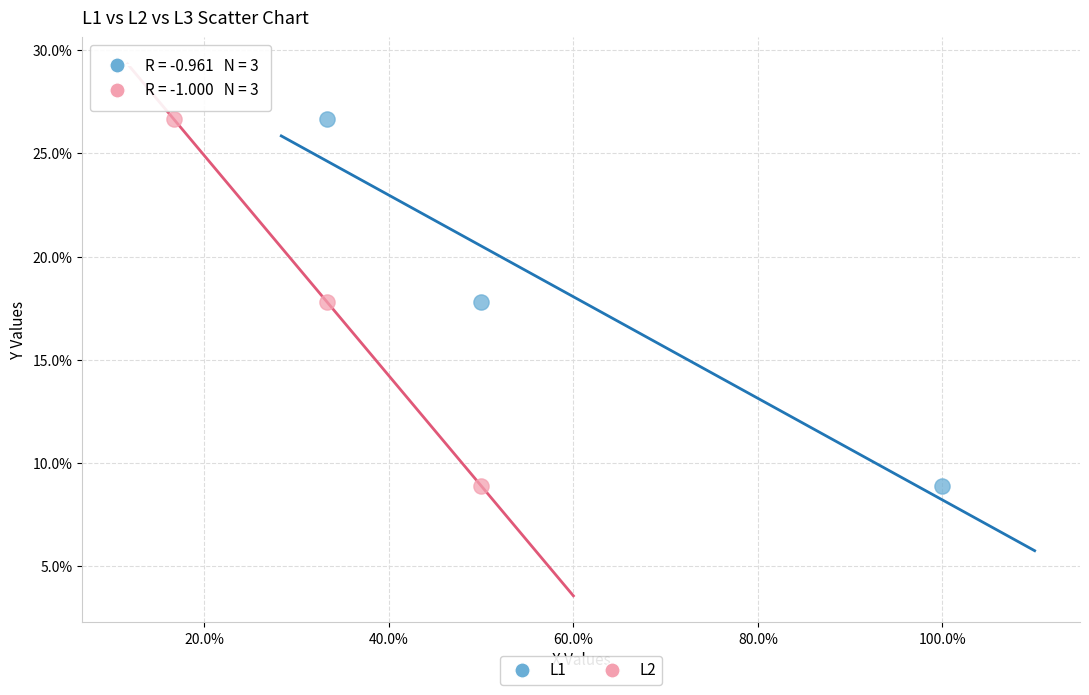

What are all the series names shown in the legend?

L1, L2